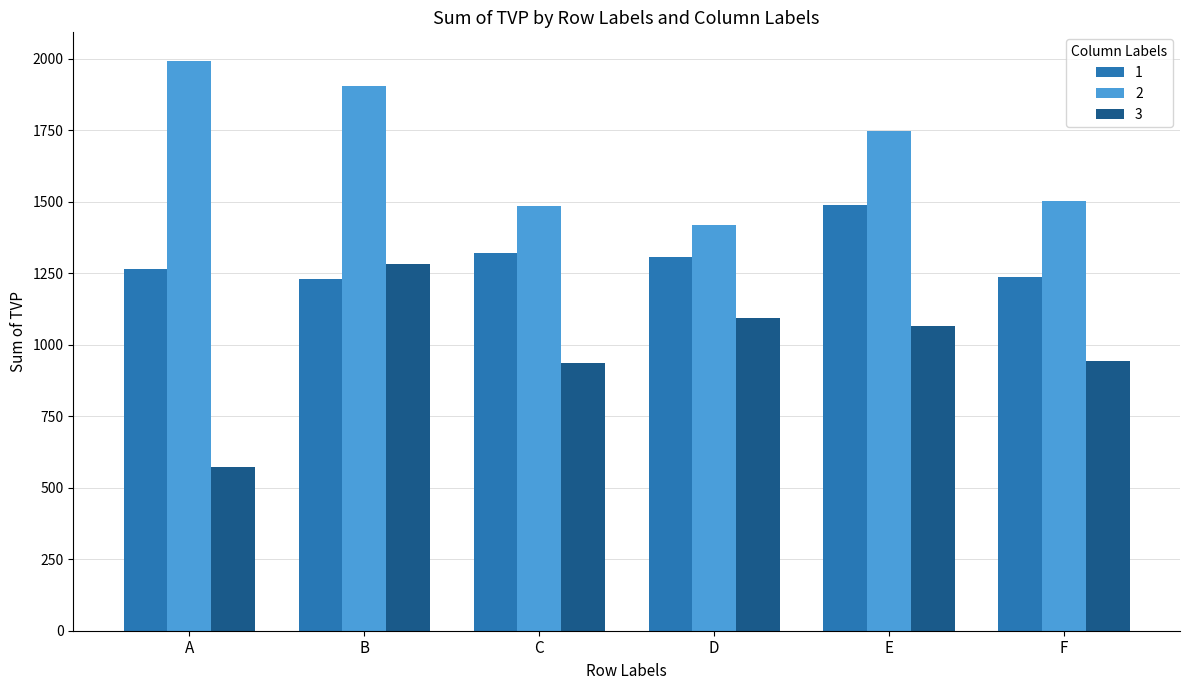

What is the difference between the 3 values at A and B?

710